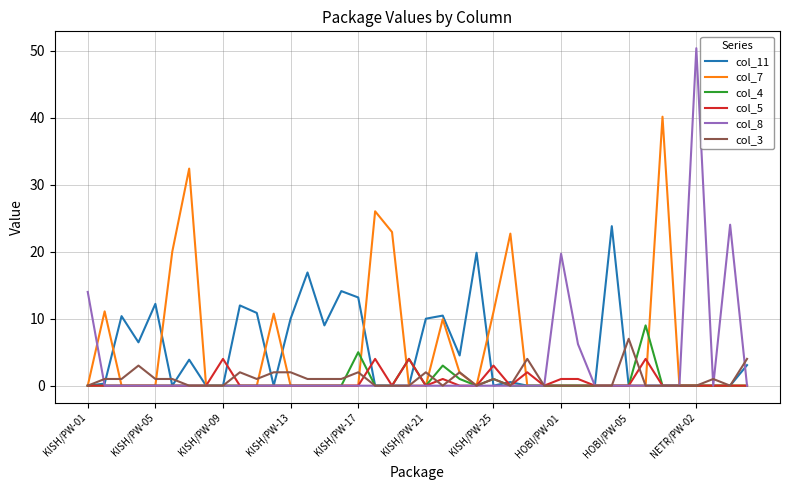

How many distinct data groups are displayed?

6